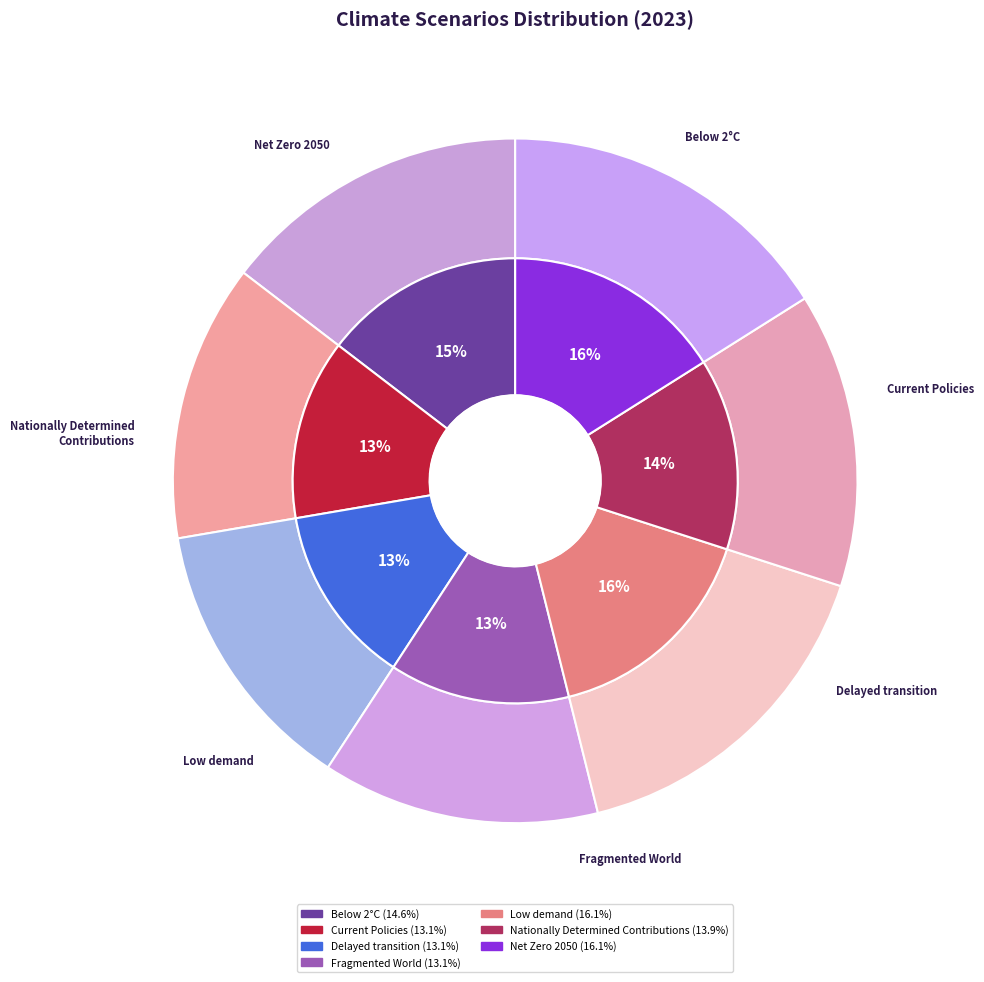

How many segments does this pie chart have?

7